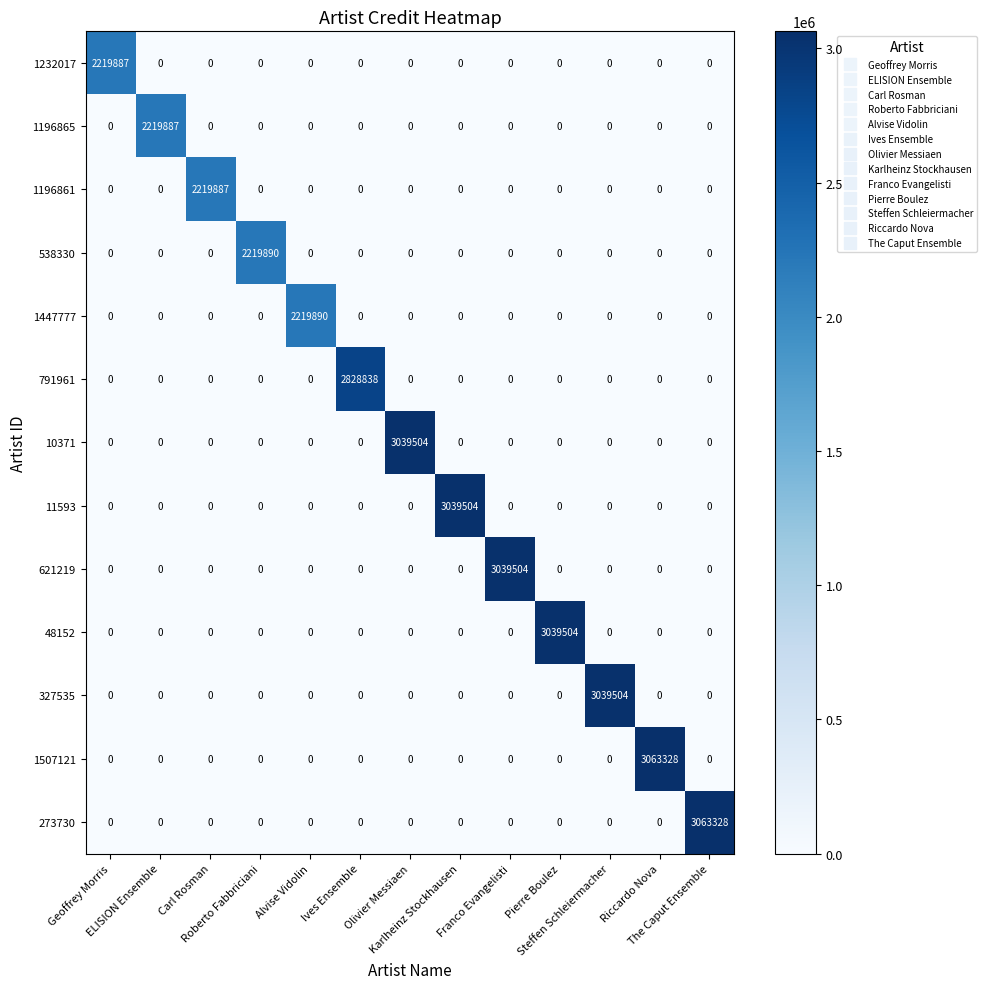

What is the maximum value shown in the chart?

3063328